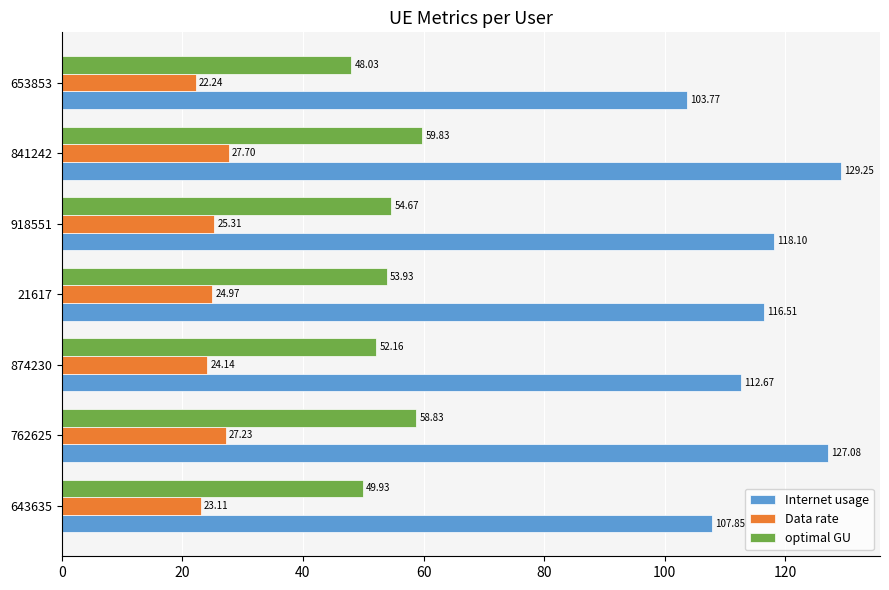

What is the minimum value shown in the chart?

22.2